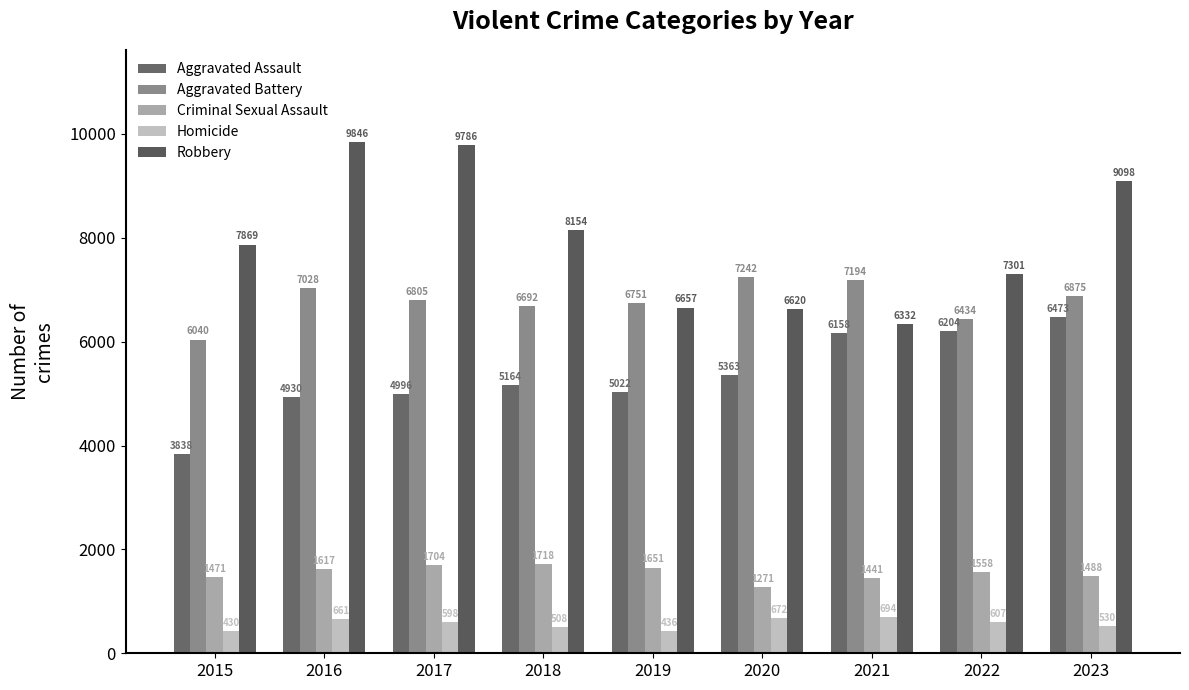

What is the sum of the Homicide values at 2021 and 2017?

1292